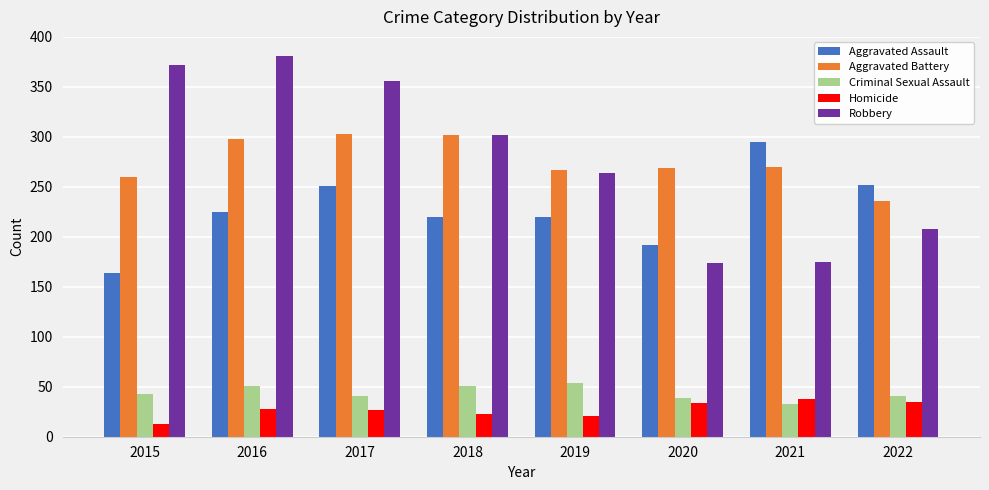

Rank the series by their maximum value, from lowest to highest.

Homicide, Criminal Sexual Assault, Aggravated Assault, Aggravated Battery, Robbery